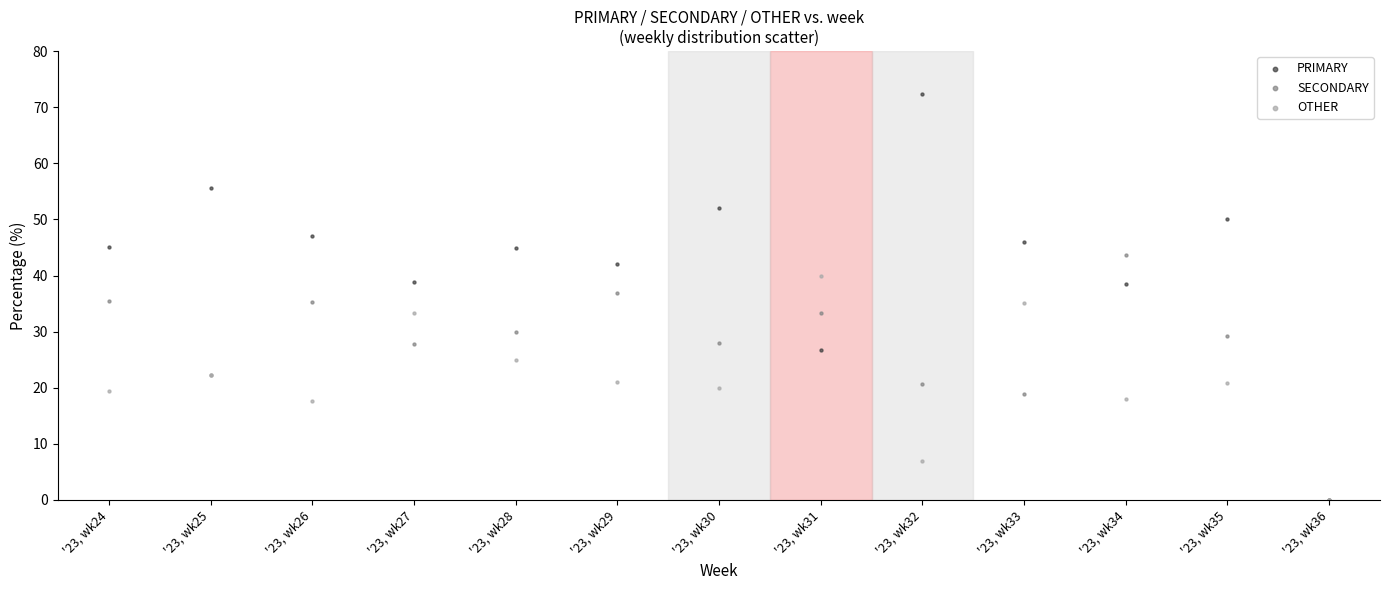

Which series contains the highest Y value?

PRIMARY